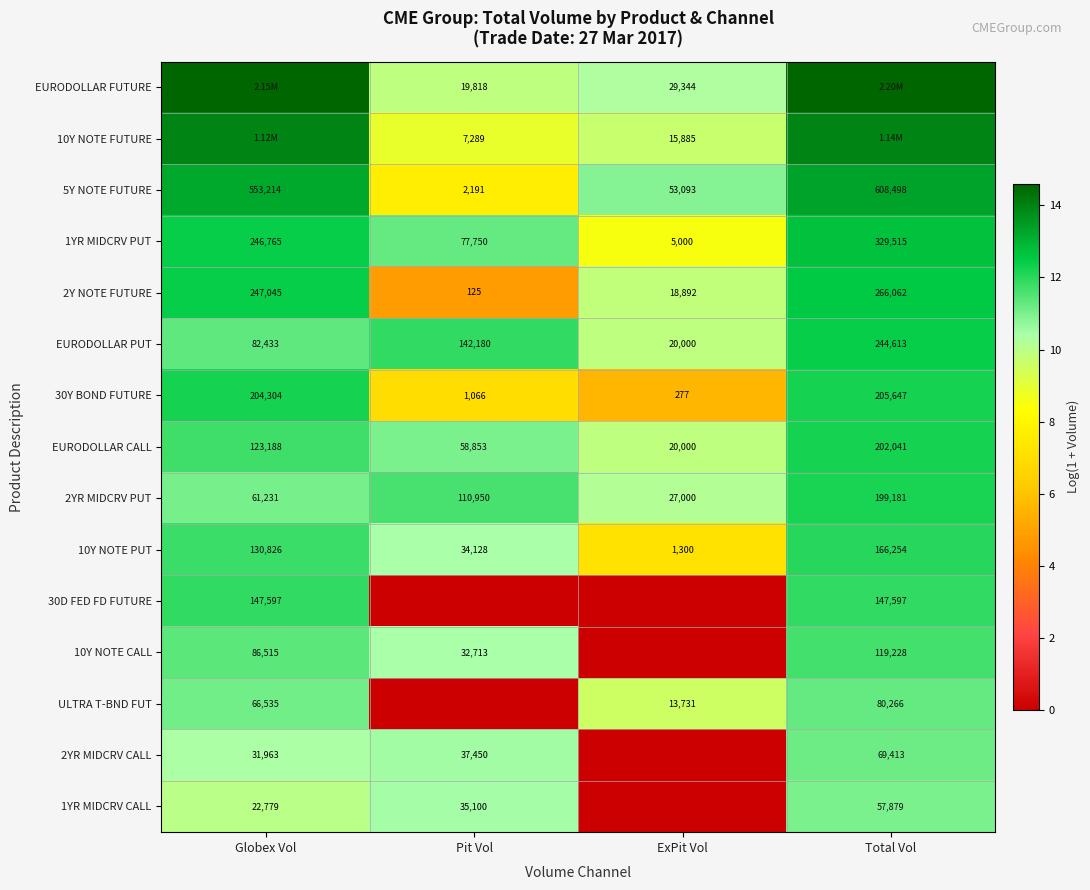

What is the greatest value displayed?

14.6